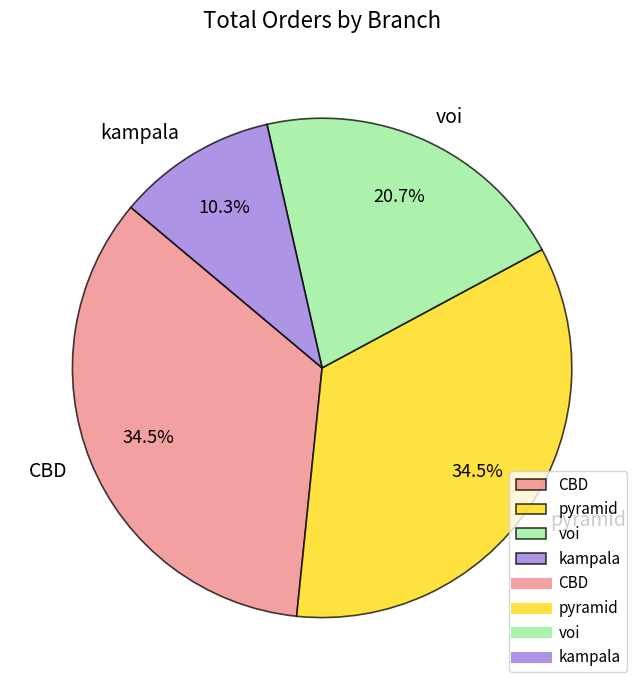

Does any single category account for the majority?

No